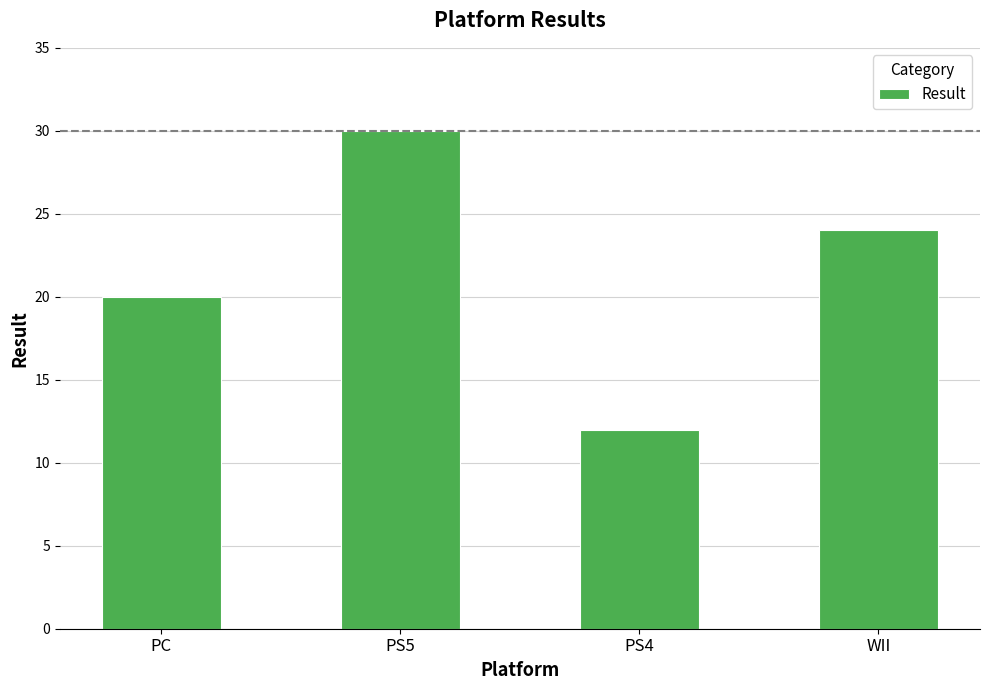

How many bars are there in total?

4